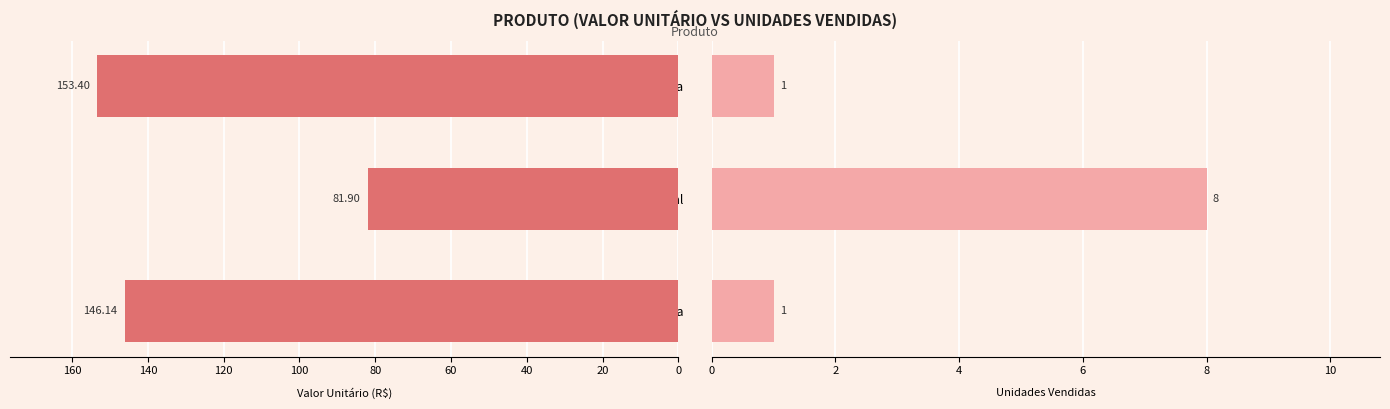

Rank the series at Sapato Social from lowest to highest value.

Unidades Vendidas, Valor Unitário